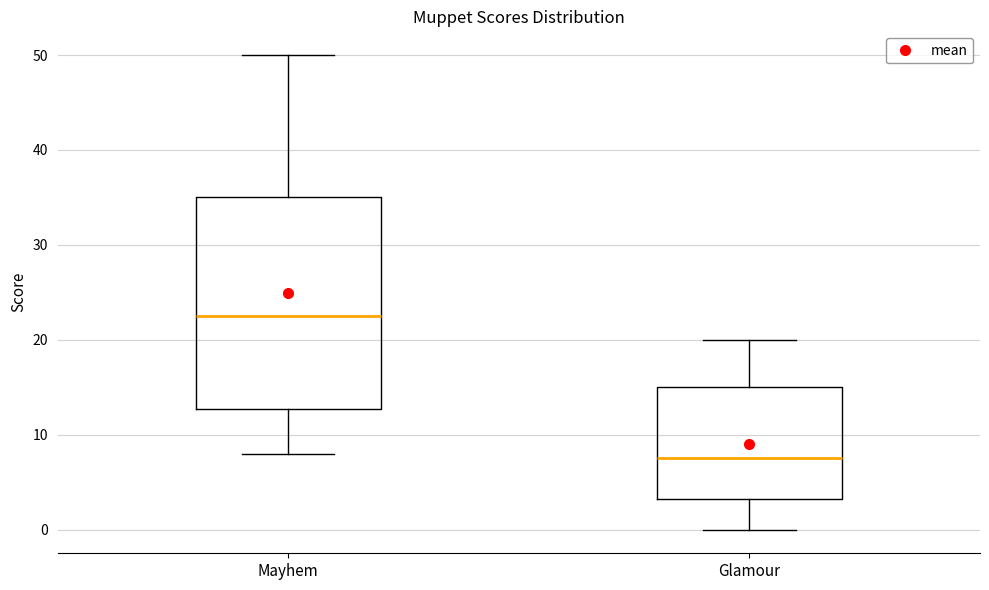

Reading left to right, read every box against the y-axis: the position of its median line, the range the box covers, and the ends of its whiskers. The values are not printed on the chart, so give them approximately, as read against the axis.

Mayhem: median 23, box 13 to 35, whiskers 8 to 50
Glamour: median 8, box 3 to 15, whiskers 0 to 20